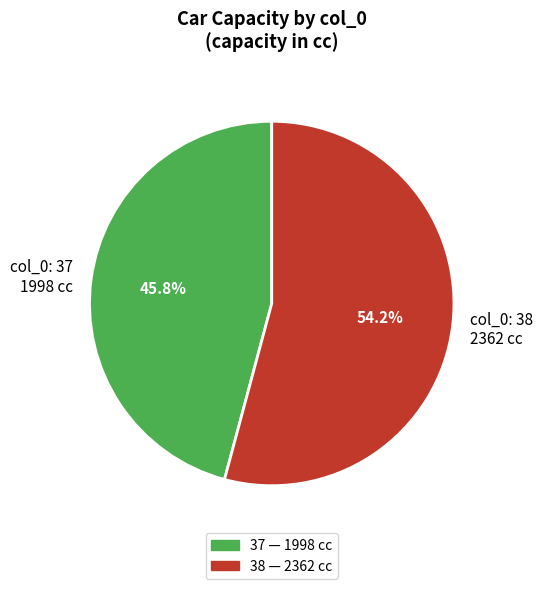

What is the smallest slice in the pie chart?

col_0: 37 1998 cc